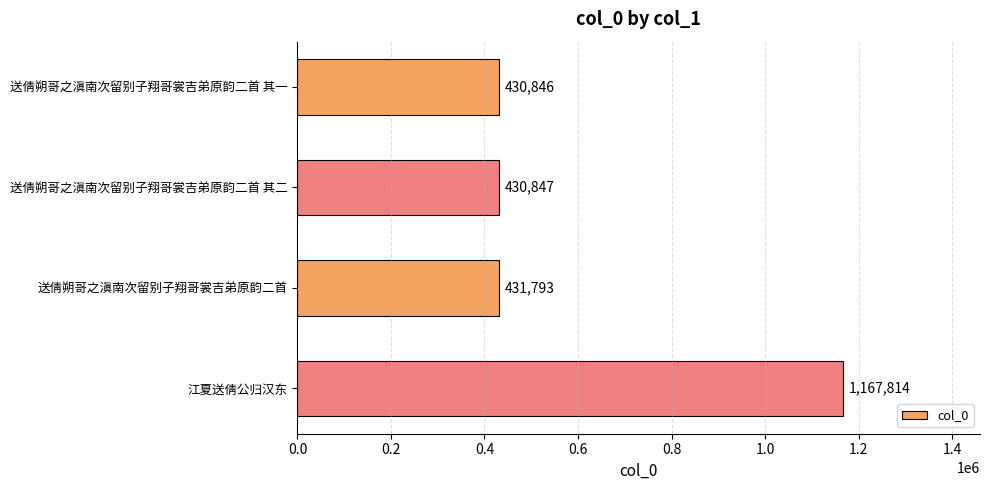

Is it true that the value at 送倩朔哥之滇南次留别子翔哥裳吉弟原韵二首 其二 is 698688?

False